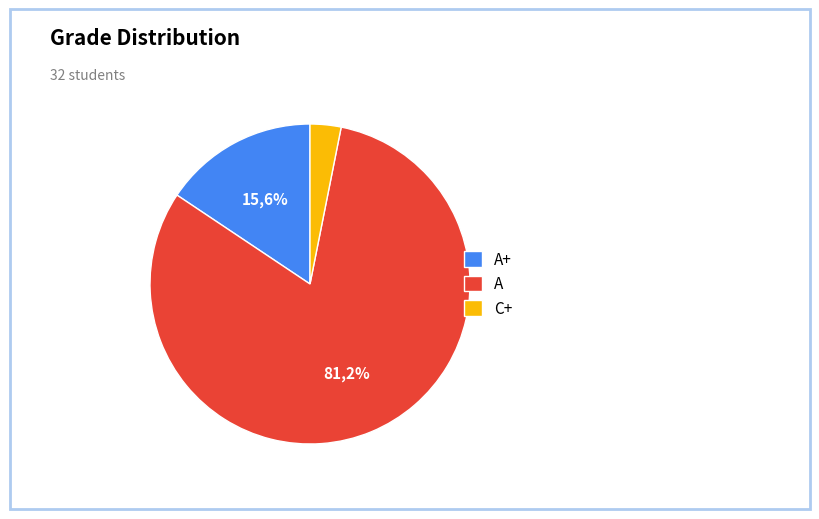

To the nearest percent, what portion does A represent?

81%